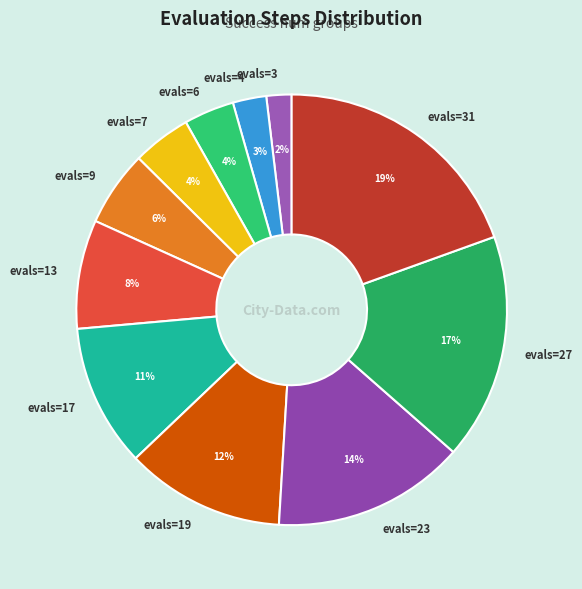

Which slice is the largest?

evals=31